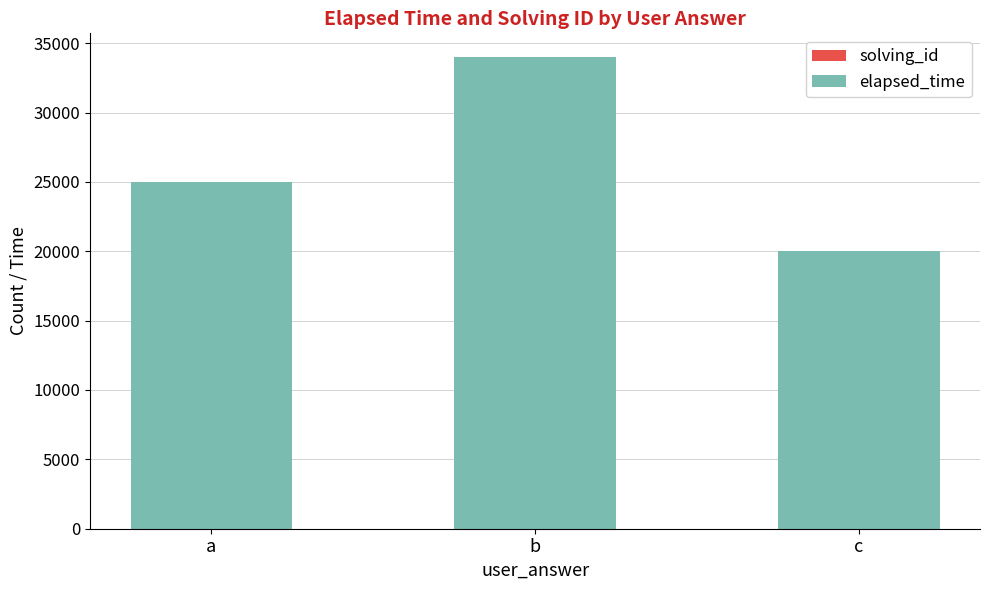

At which category is the sum across all series the highest?

b